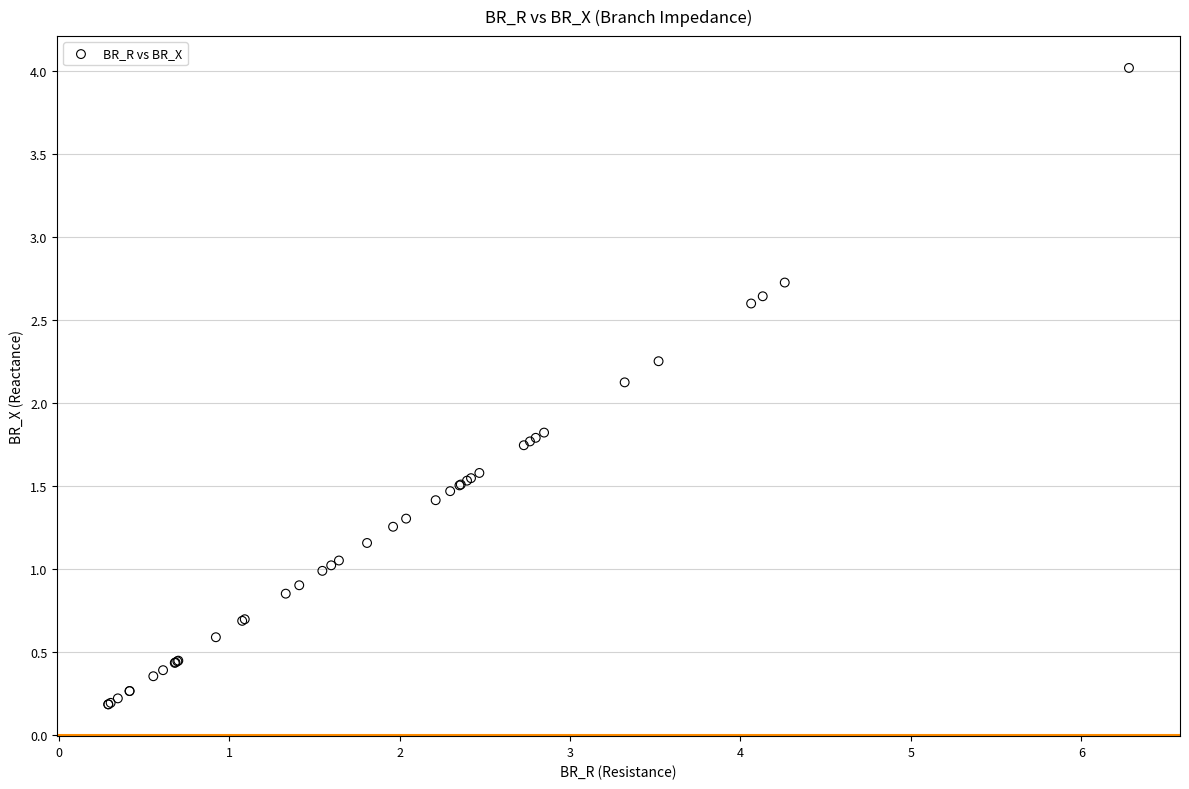

What Y value in the scatter plot is closest to 2?

2.1